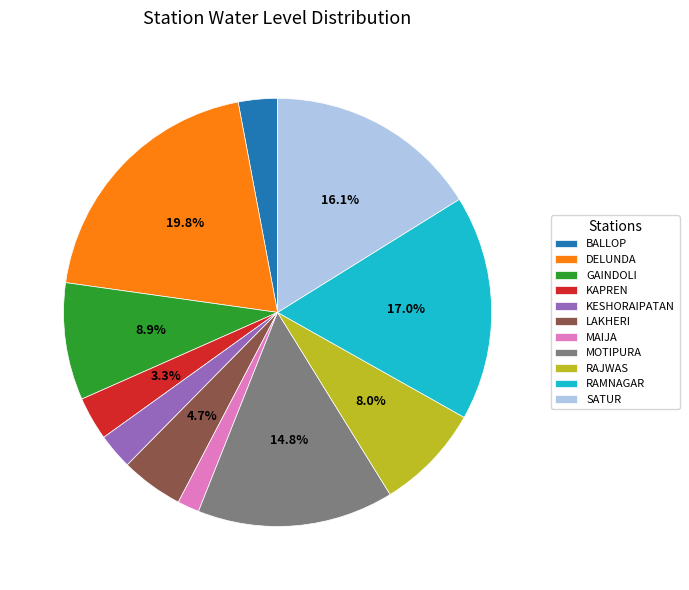

What is the largest slice in the pie chart?

DELUNDA